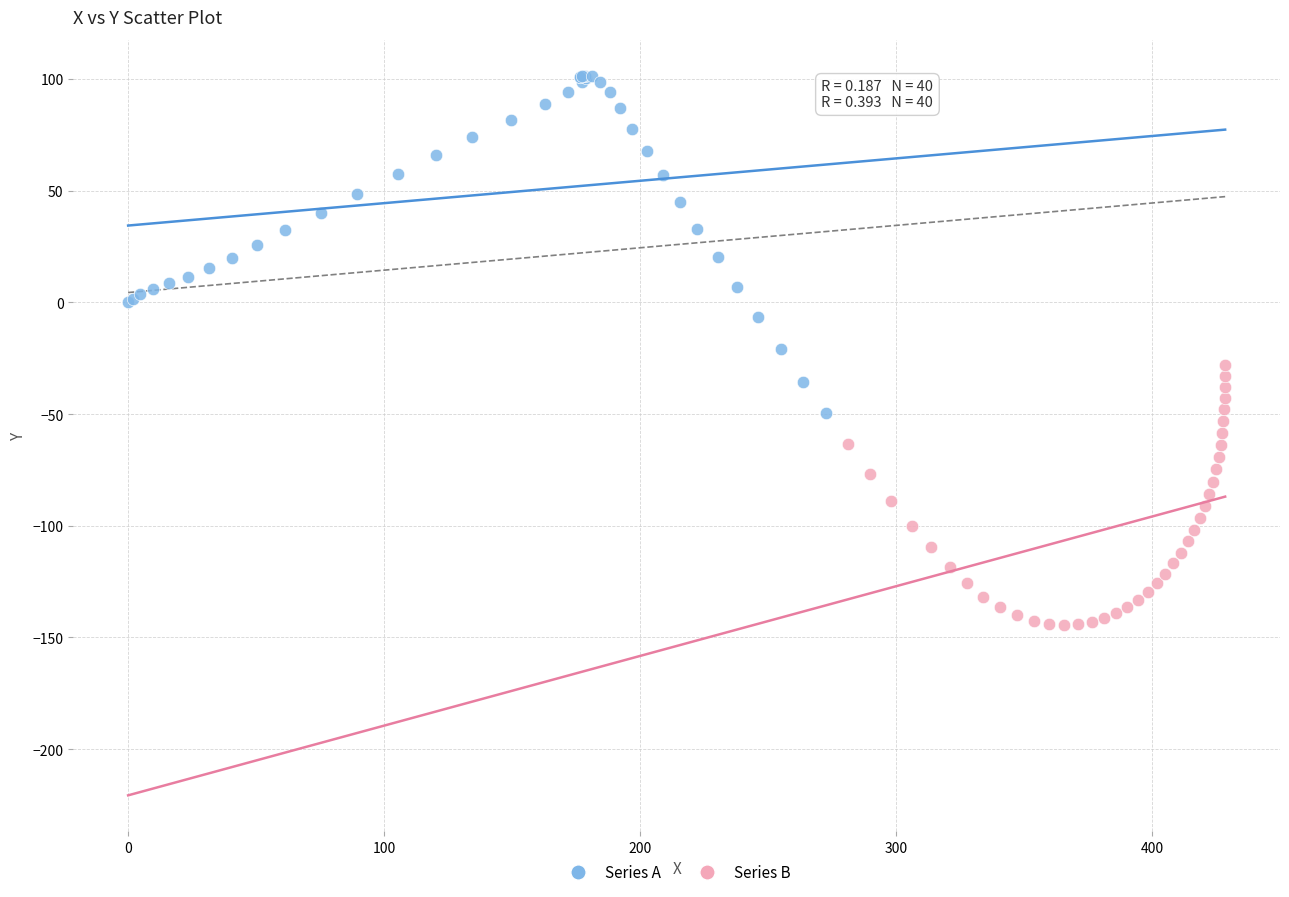

Which series has the largest Y range (max minus min)?

Series A